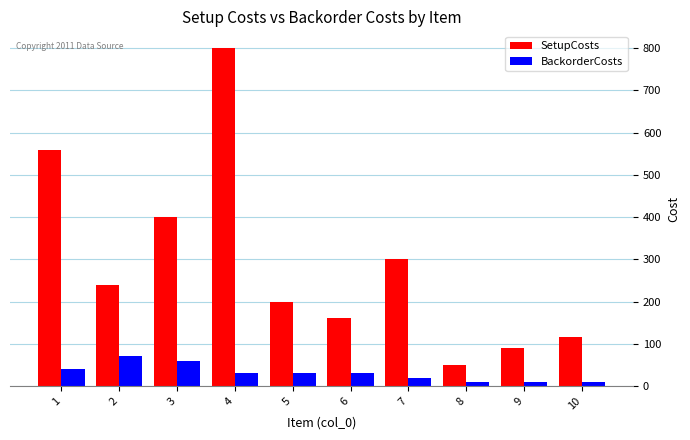

How many series are shown in this chart?

2